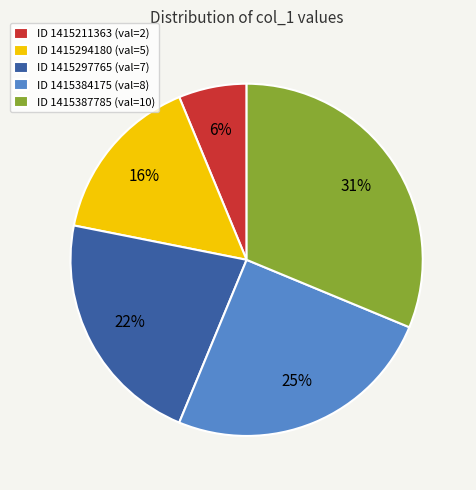

To the nearest percent, what percentage of the pie is ID 1415387785 (val=10)?

31%